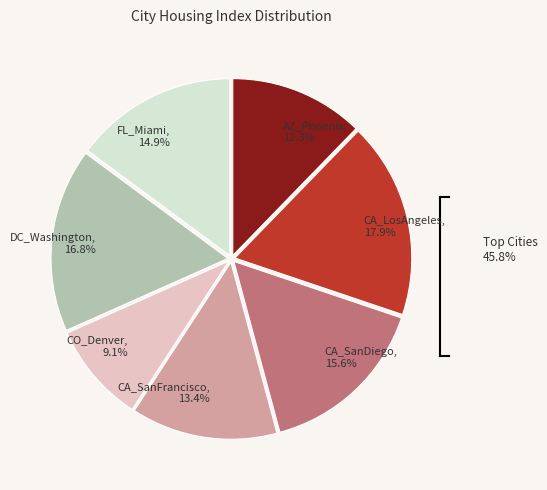

How much of the chart is everything except CA_SanFrancisco?

86.6%